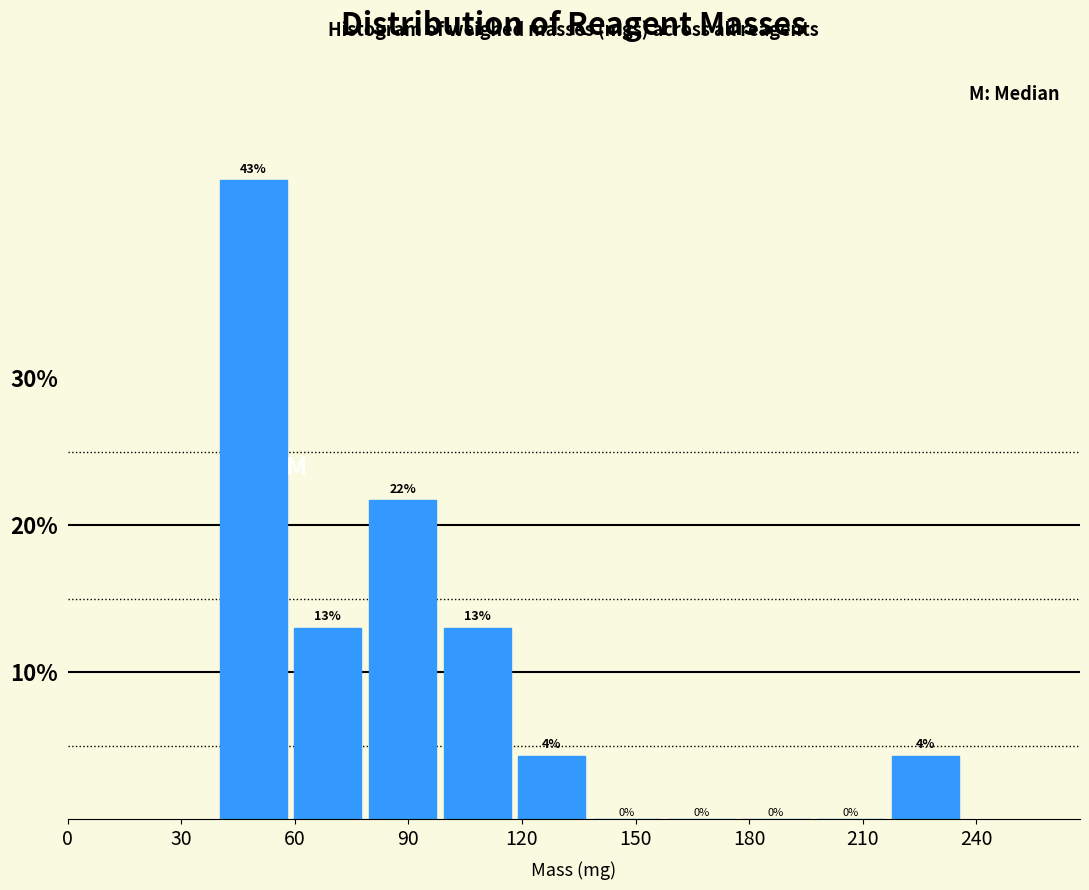

Around what value on the x-axis is the tallest bar? Give the approximate position of its centre, as read against the axis.

50